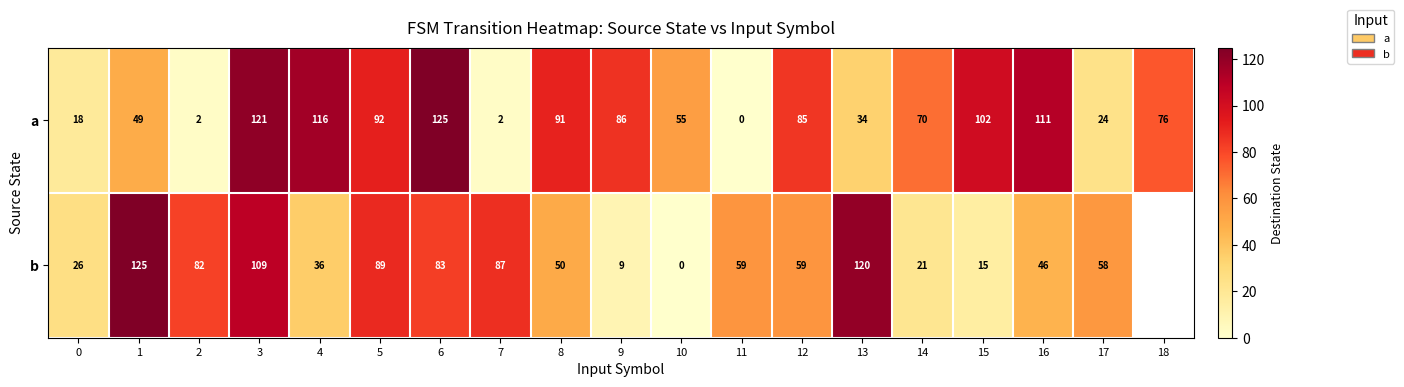

What is the difference between the maximum and minimum values in the a series?

125